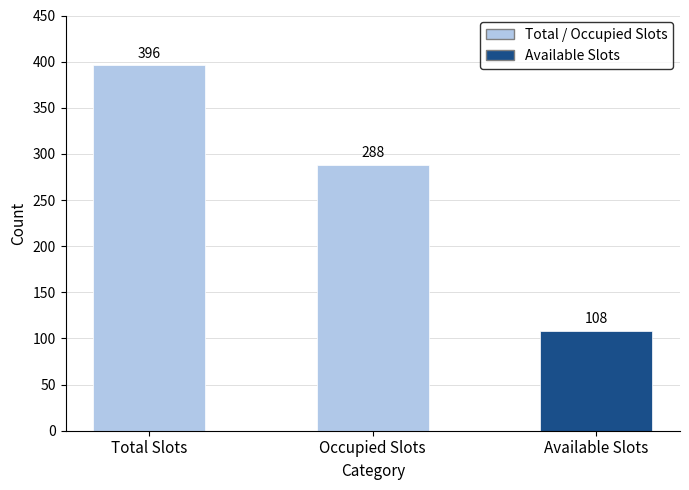

What is the value of the 1st bar from the left?

396